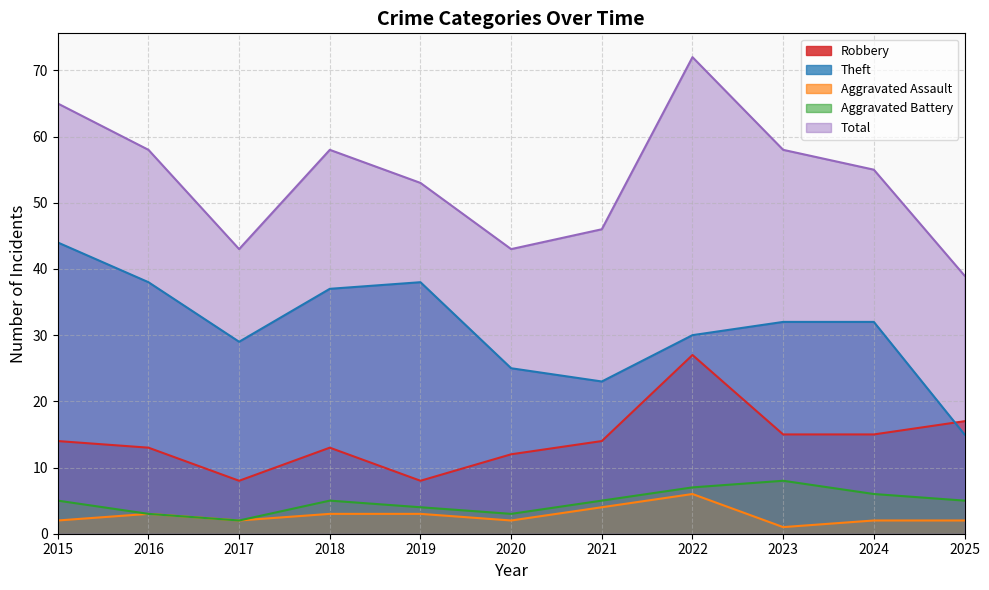

At which label is Aggravated Assault closest to 3?

2016